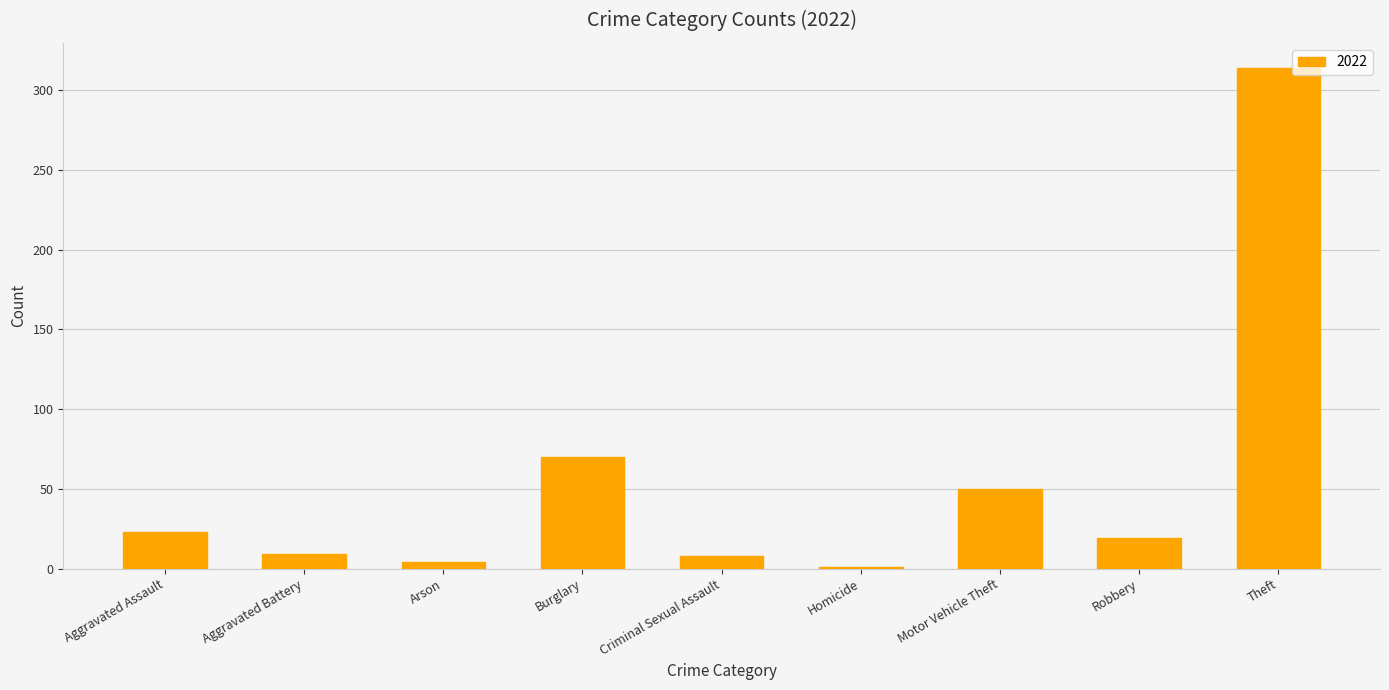

Count the number of categories in the chart.

9